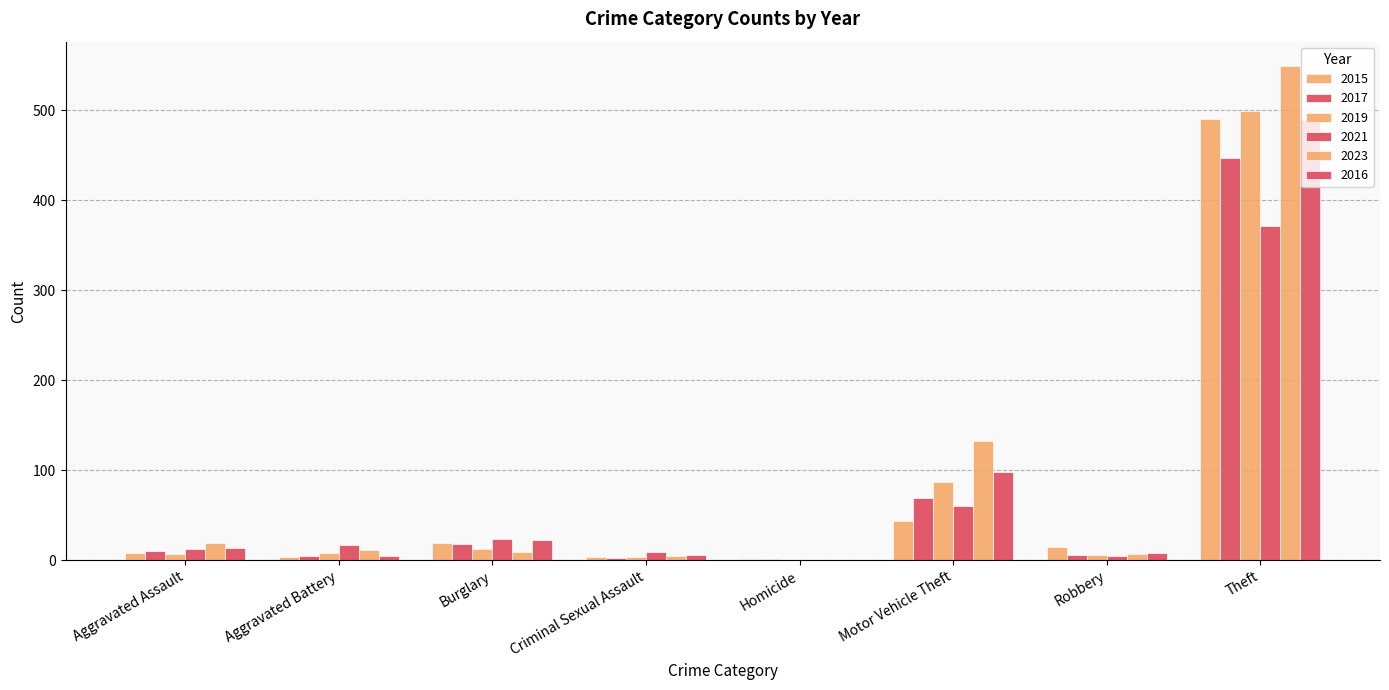

How many groups of bars are there?

8